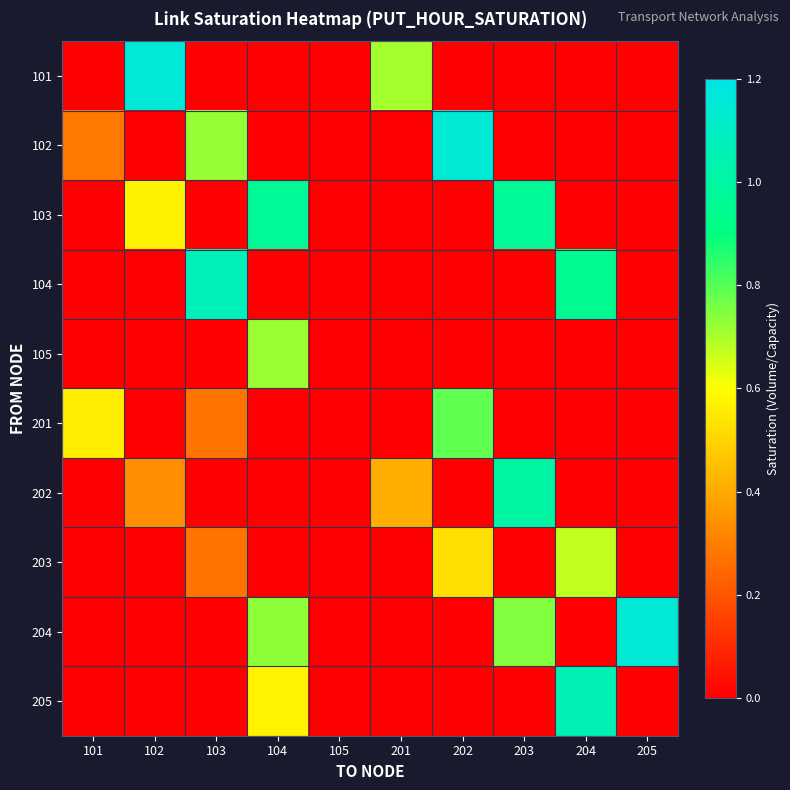

What is the difference between the highest and lowest values at 103?

1.1